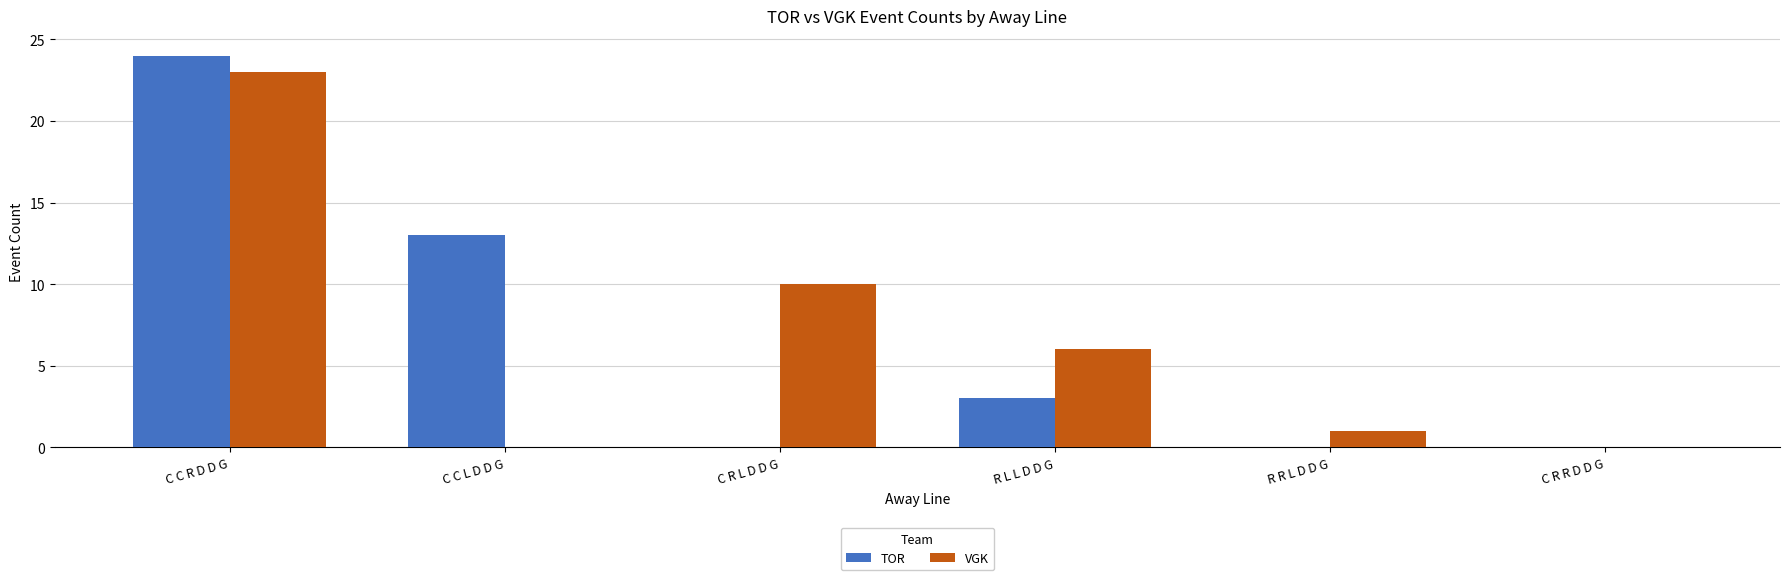

Is the value of VGK at C C L D D G greater than the value of TOR at R L L D D G?

No